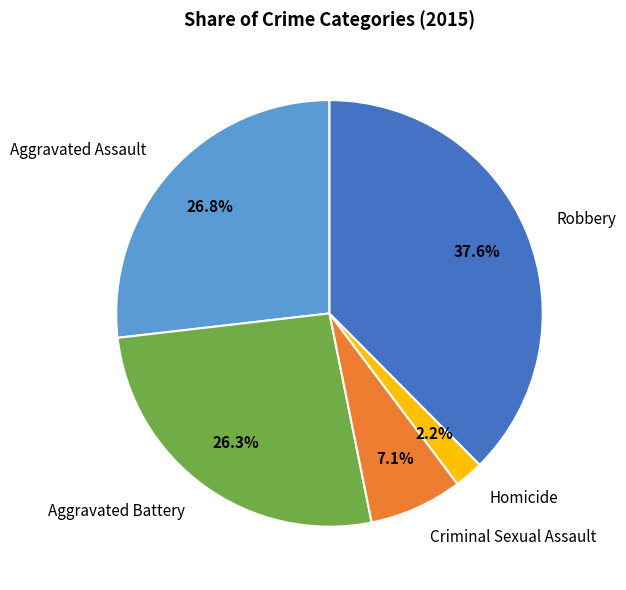

How many slices are in this pie chart?

5